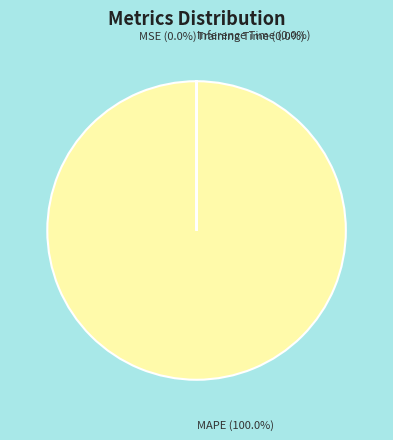

Does any single category account for the majority?

Yes